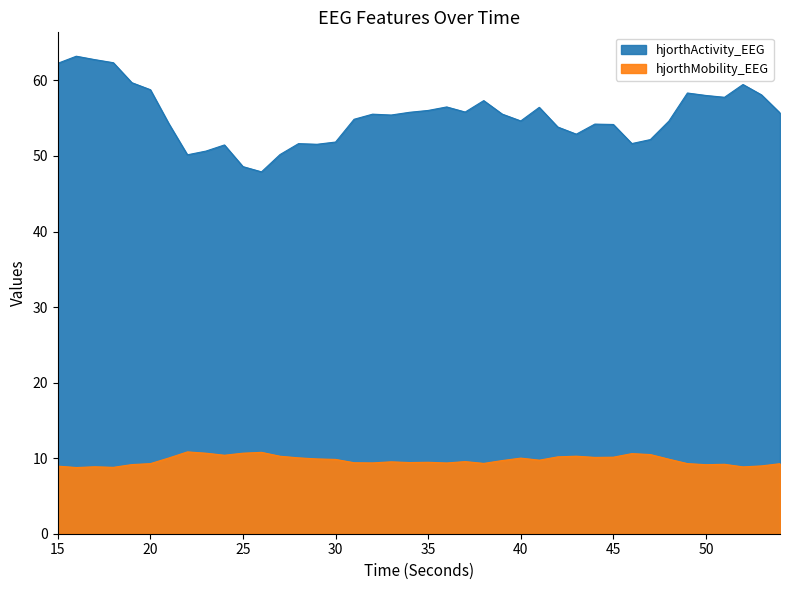

At which category does hjorthActivity_EEG reach its first local valley?

22